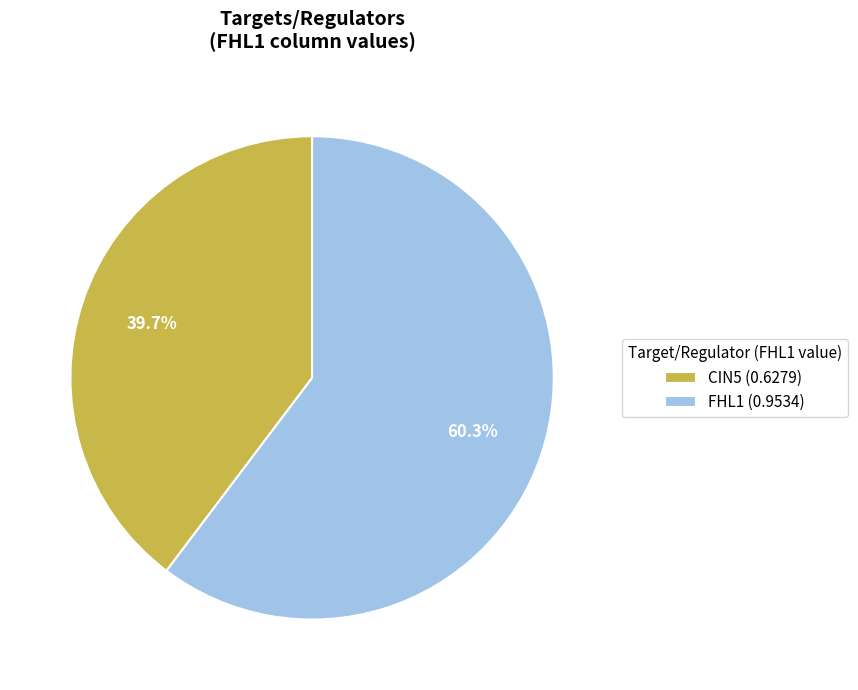

How many segments does this pie chart have?

2